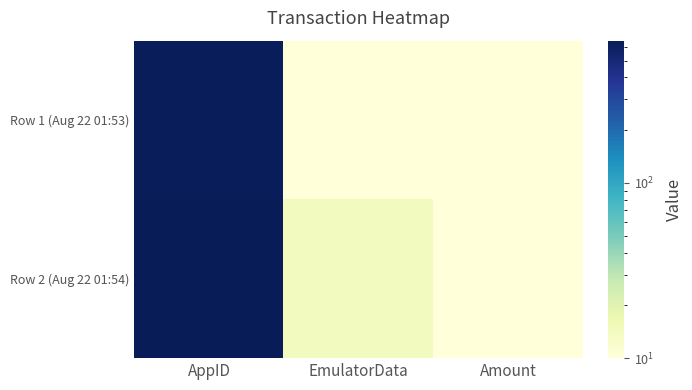

What is the difference between the highest and lowest values at AppID?

11